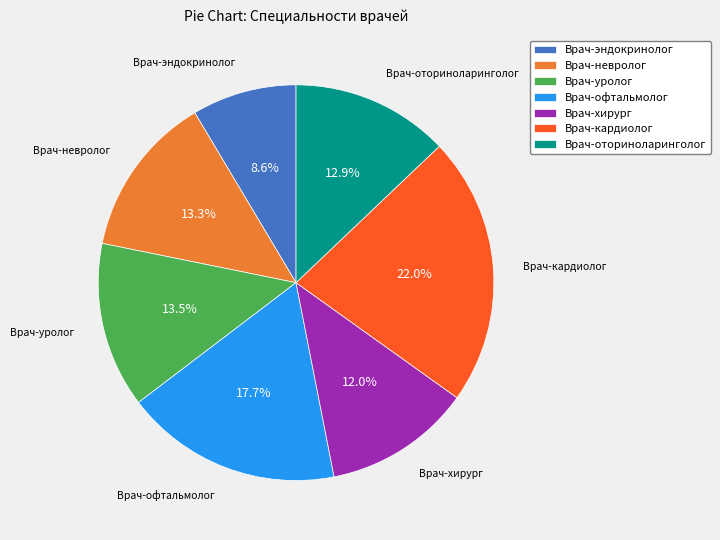

What percentage is NOT represented by Врач-уролог?

86.5%